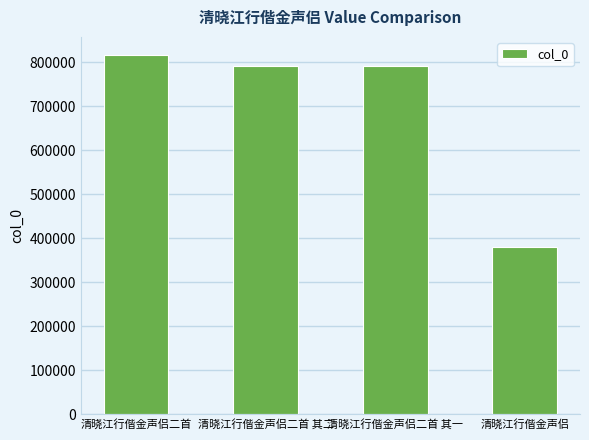

What is the difference between the maximum and second lowest values?

24202